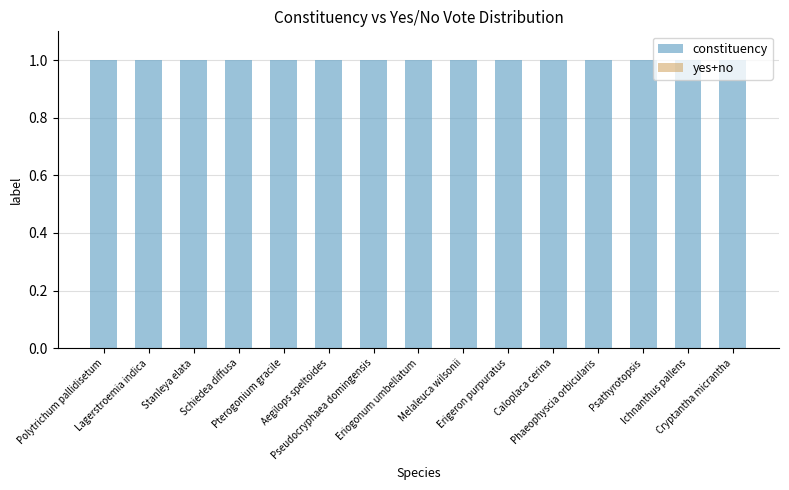

Reading left to right, transcribe all the data shown in this chart.

constituency: 1	1	1	1	1	1	1	1	1	1	1	1	1	1	1
yes+no: 0	0	0	0	0	0	0	0	0	0	0	0	0	0	0